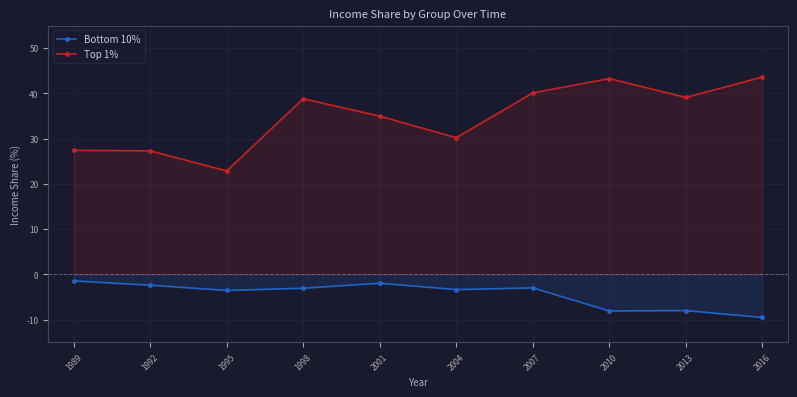

True or false: Bottom 10% and Top 1% intersect in this chart.

False